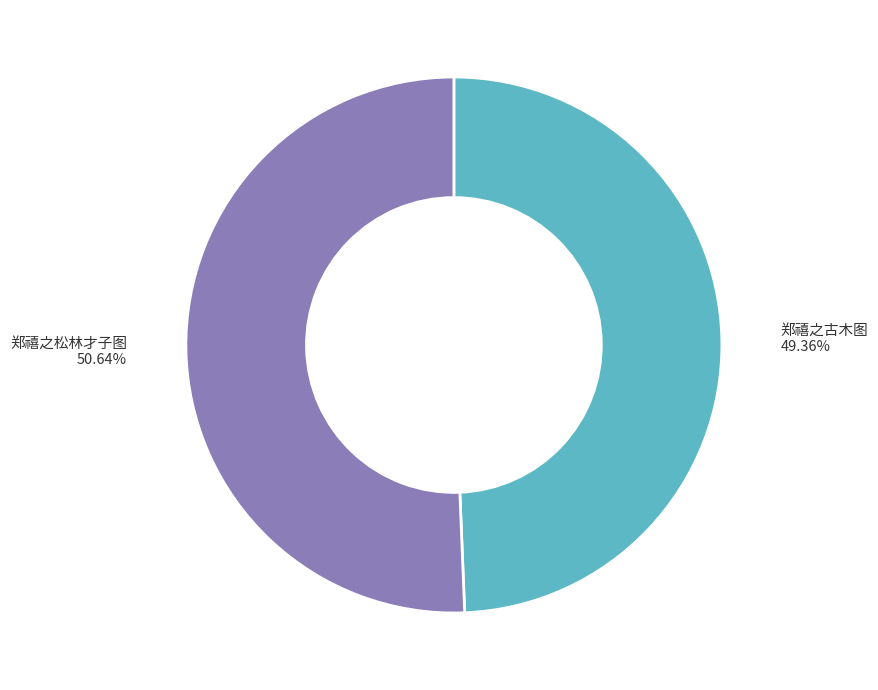

Is there a majority slice in this chart?

Yes